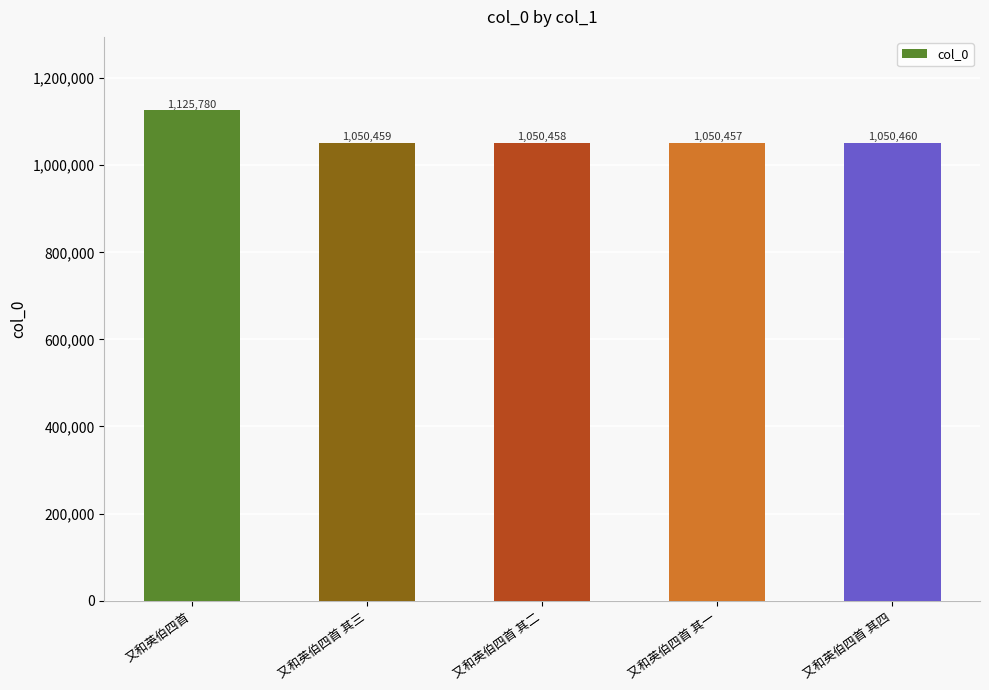

Reading left to right, transcribe all the data shown in this chart.

1125780	1050459	1050458	1050457	1050460